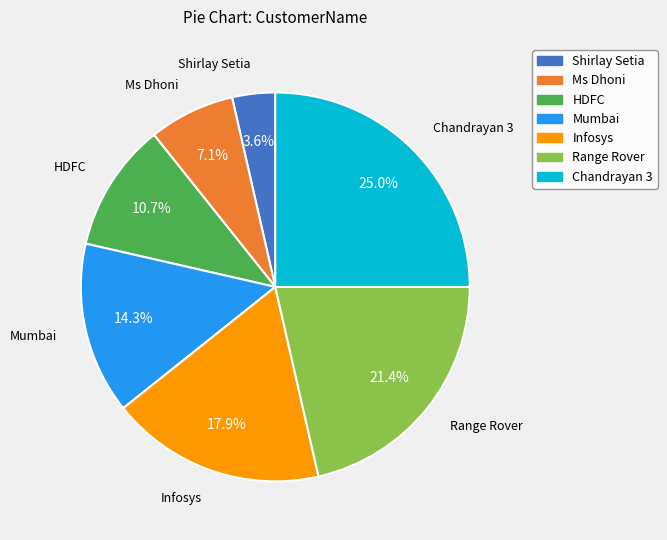

True or false: Shirlay Setia accounts for 4% of the total.

True